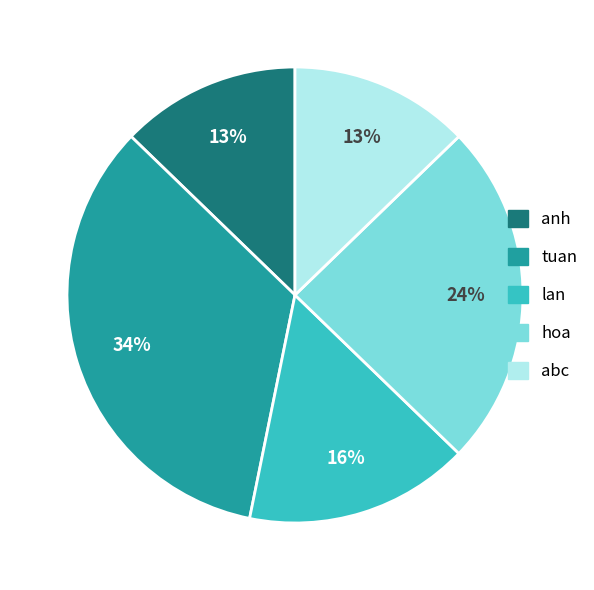

What is the largest slice in the pie chart?

tuan